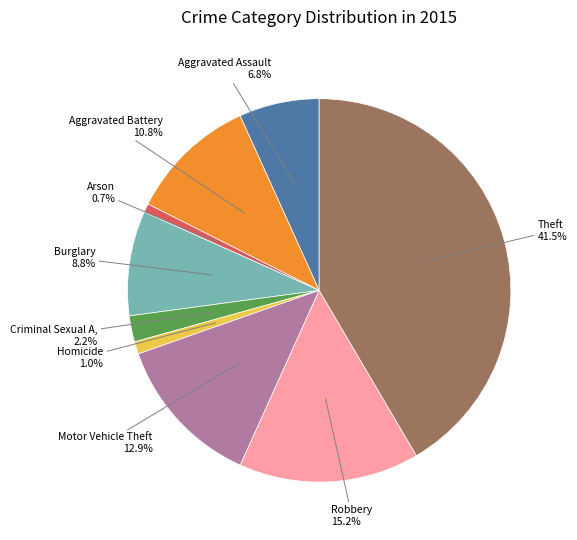

Is there any slice that represents more than half of the pie?

No